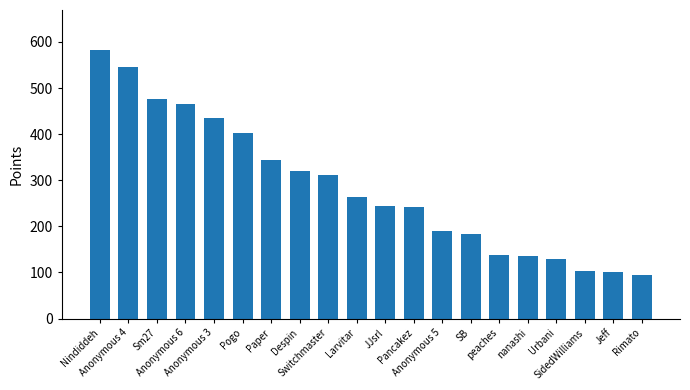

What is the value of the 10th bar from the left?

263